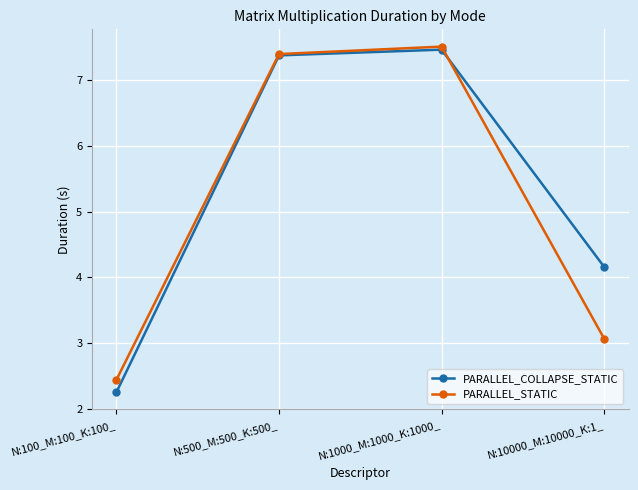

What is the greatest value displayed?

7.5